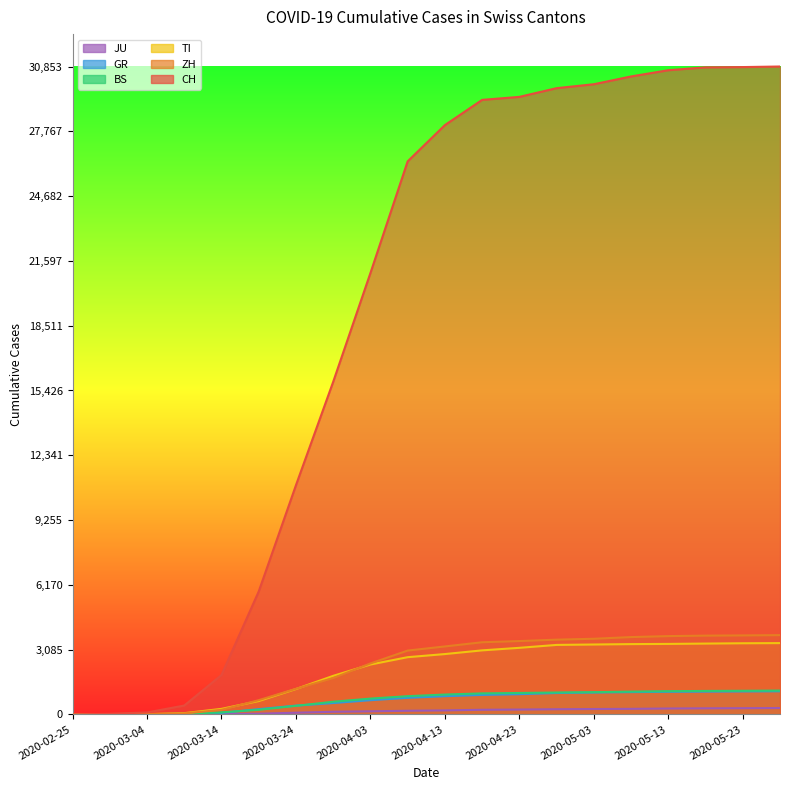

What is the value of the JU point at the 17th from the left?

282